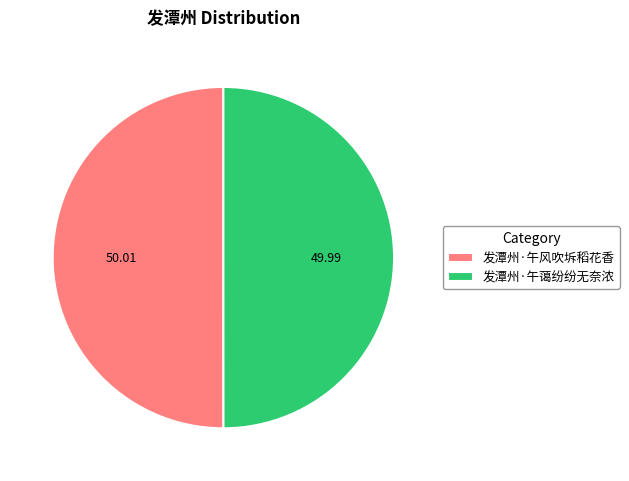

How many slices are in this pie chart?

2